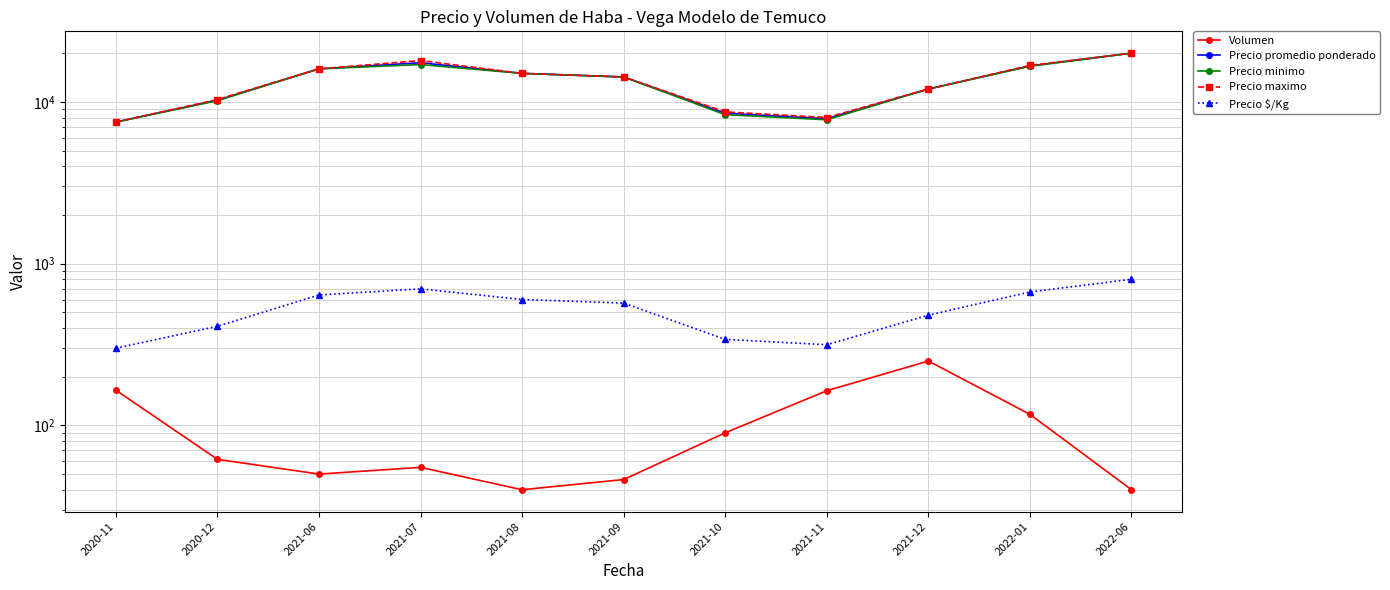

What value does the Volumen series have at 2022-01?

117.0